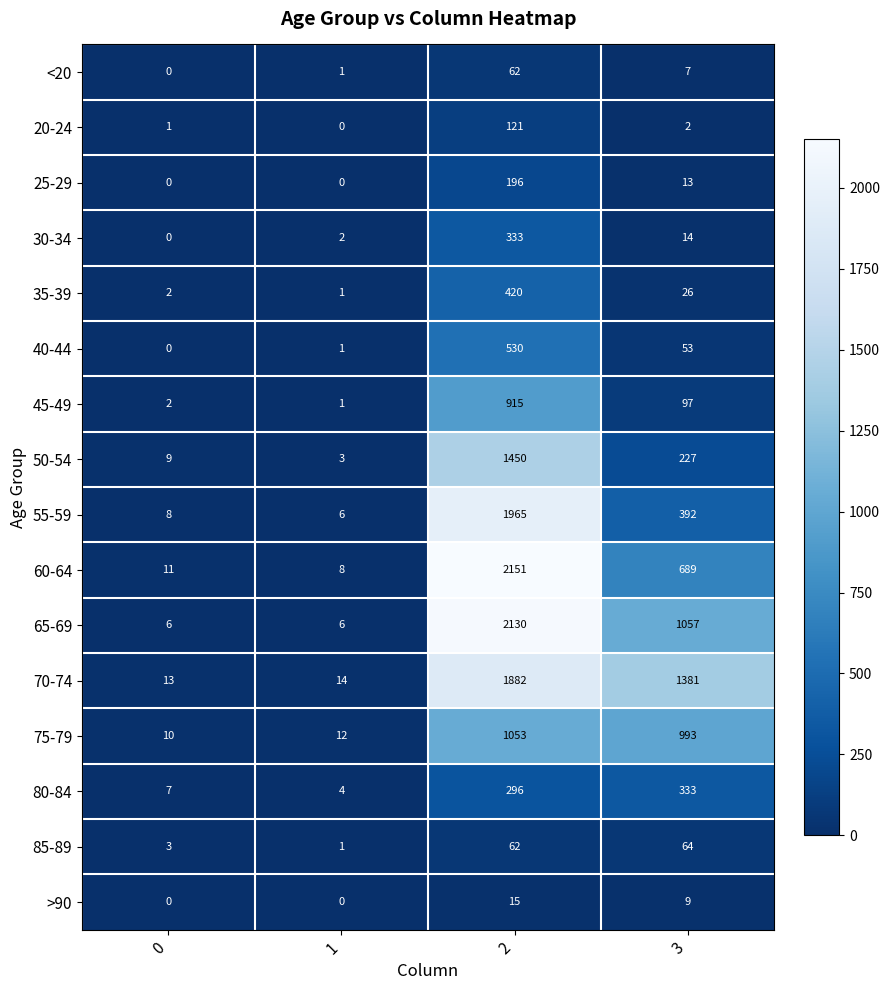

Read the 40-44 value at 3.

53